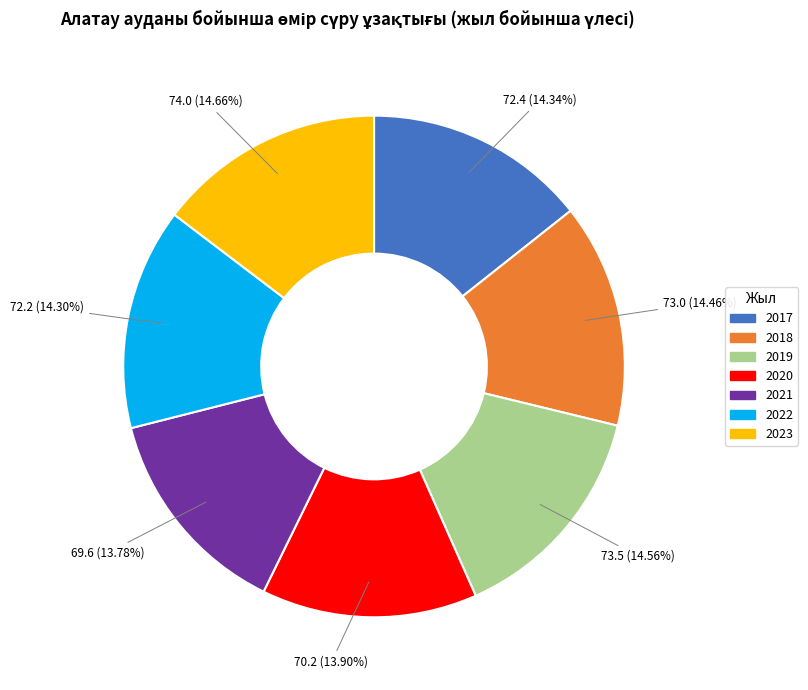

How many slices are in this pie chart?

7